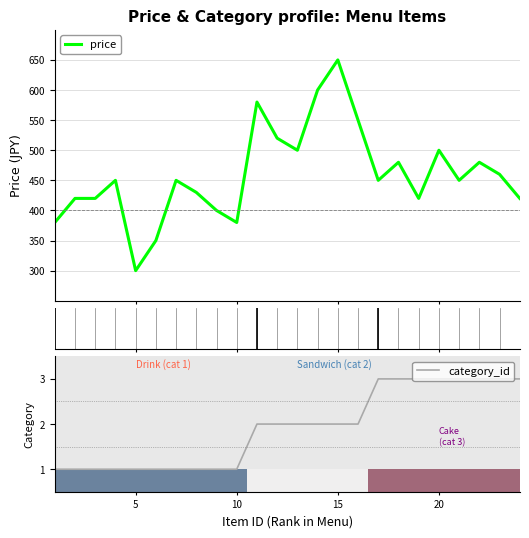

What is the lowest value of the price series?

300